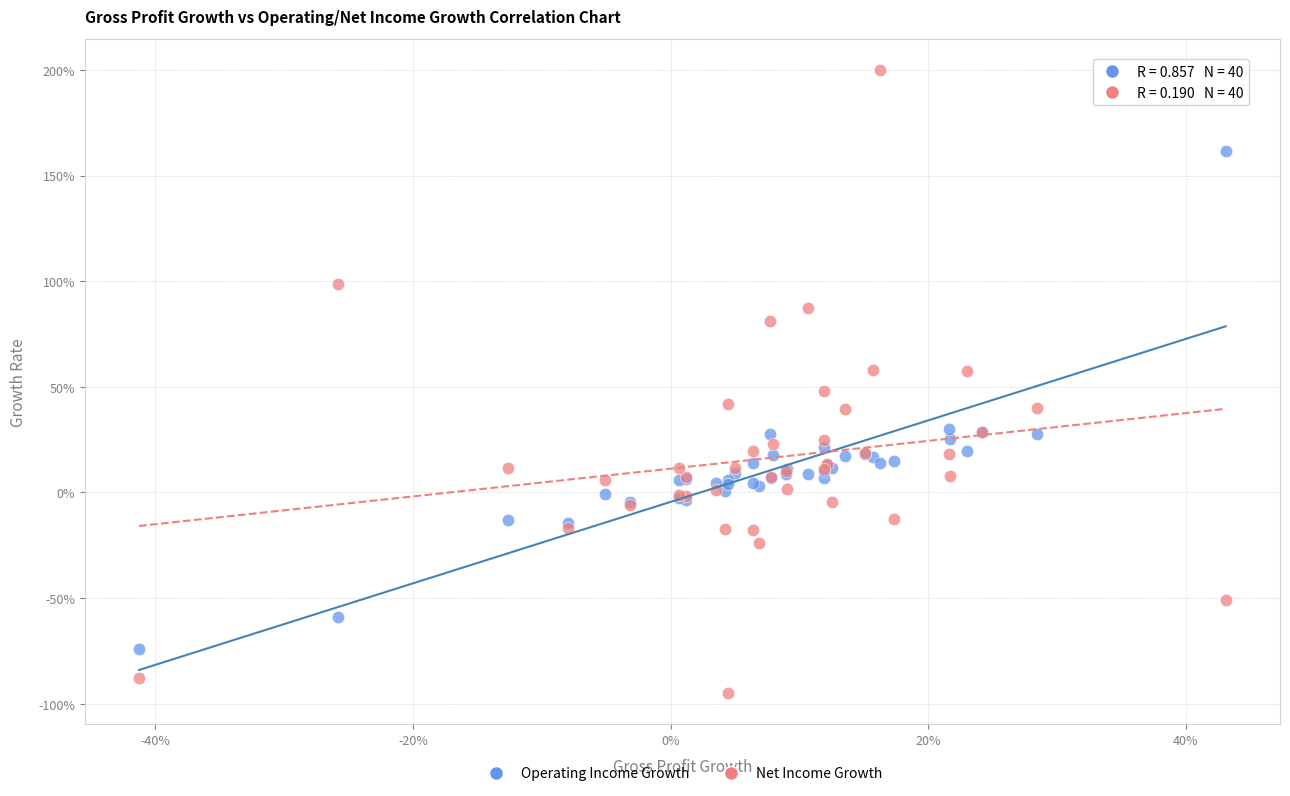

Which series has the largest Y range (max minus min)?

Net Income Growth